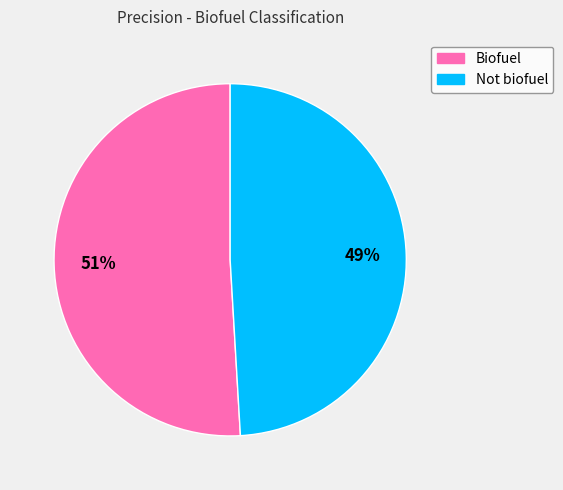

Combined, do Biofuel and Not biofuel account for over 50%?

Yes